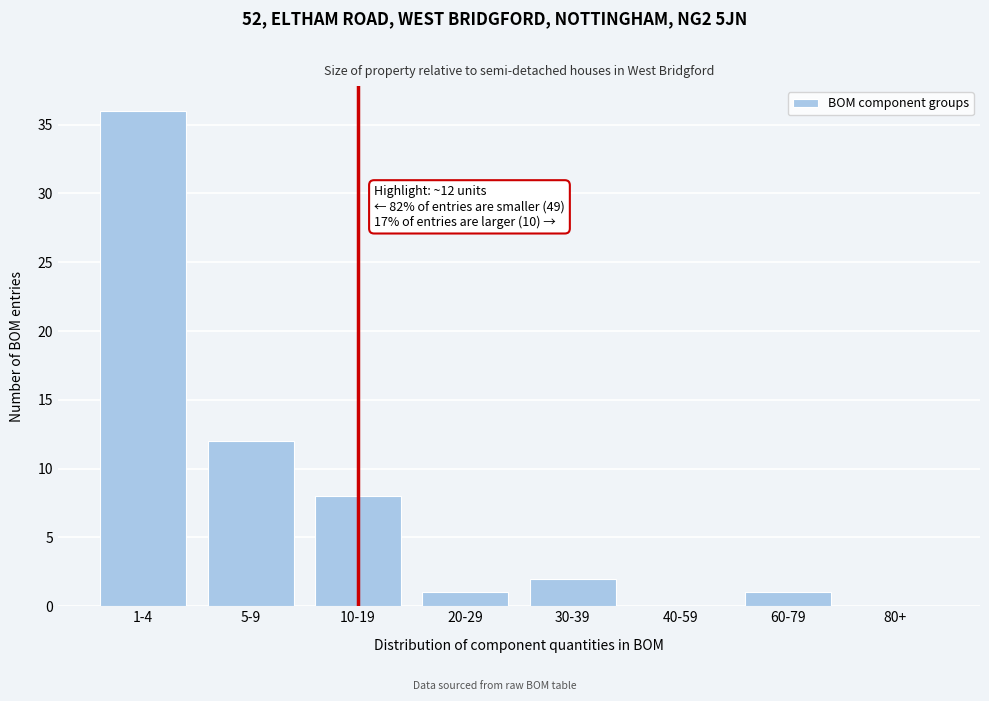

Reading right to left, extract all data points from this chart.

80+=0	60-79=1	40-59=0	30-39=2	20-29=1	10-19=8	5-9=12	1-4=36